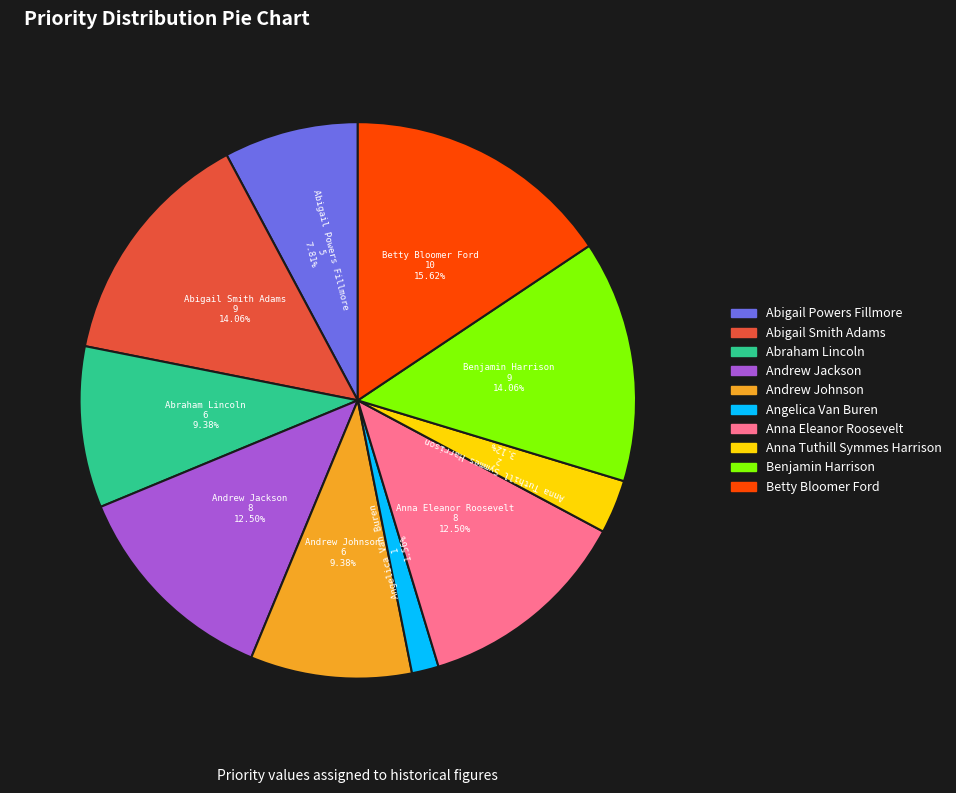

What is the total percentage of Benjamin Harrison and Andrew Johnson?

23.4%